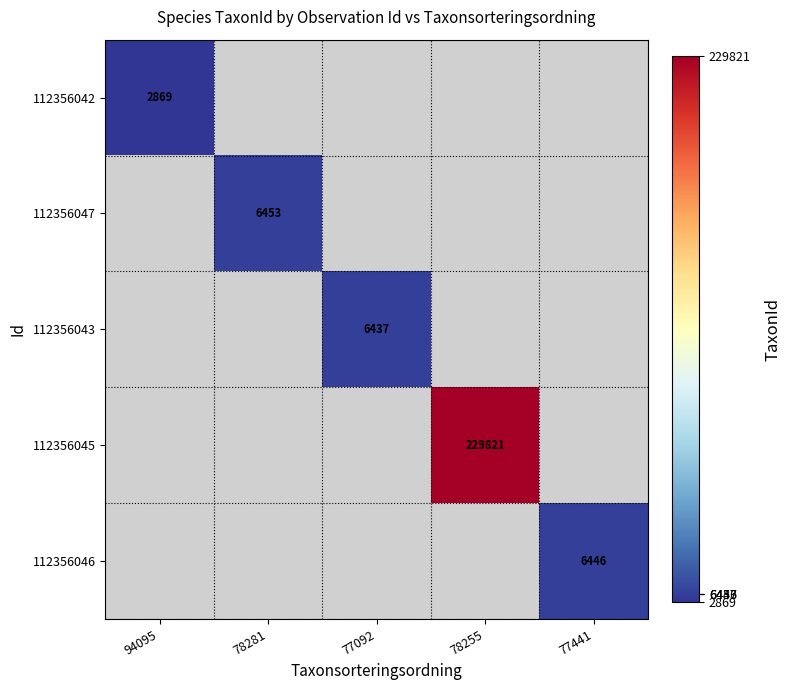

True or false: 112356047 has a value of 6453 at 78281.

True